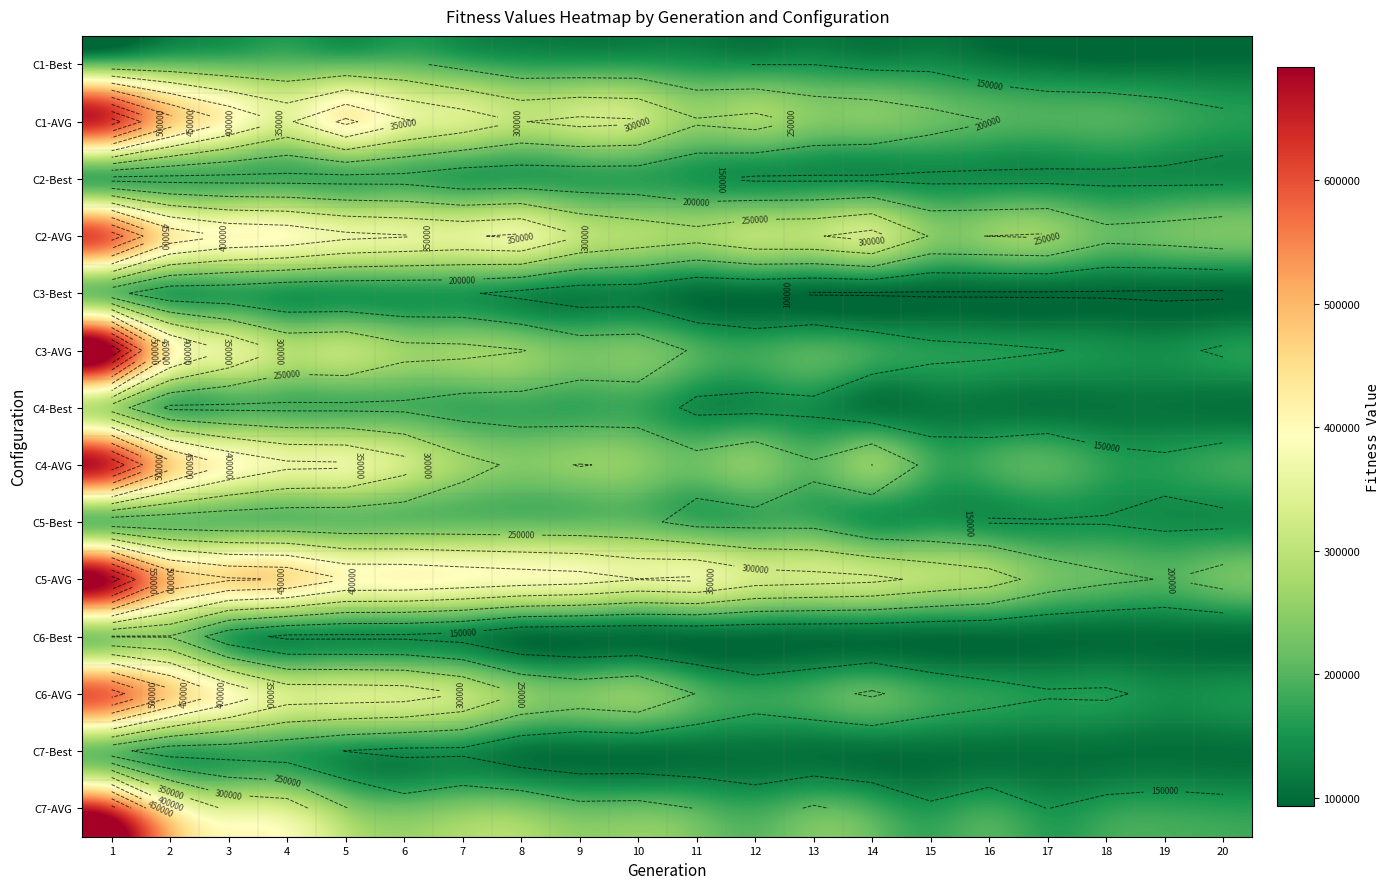

Rank the categories by C6-AVG value from lowest to highest.

19, 20, 17, 18, 16, 12, 15, 13, 11, 14, 9, 10, 8, 7, 6, 5, 4, 3, 2, 1